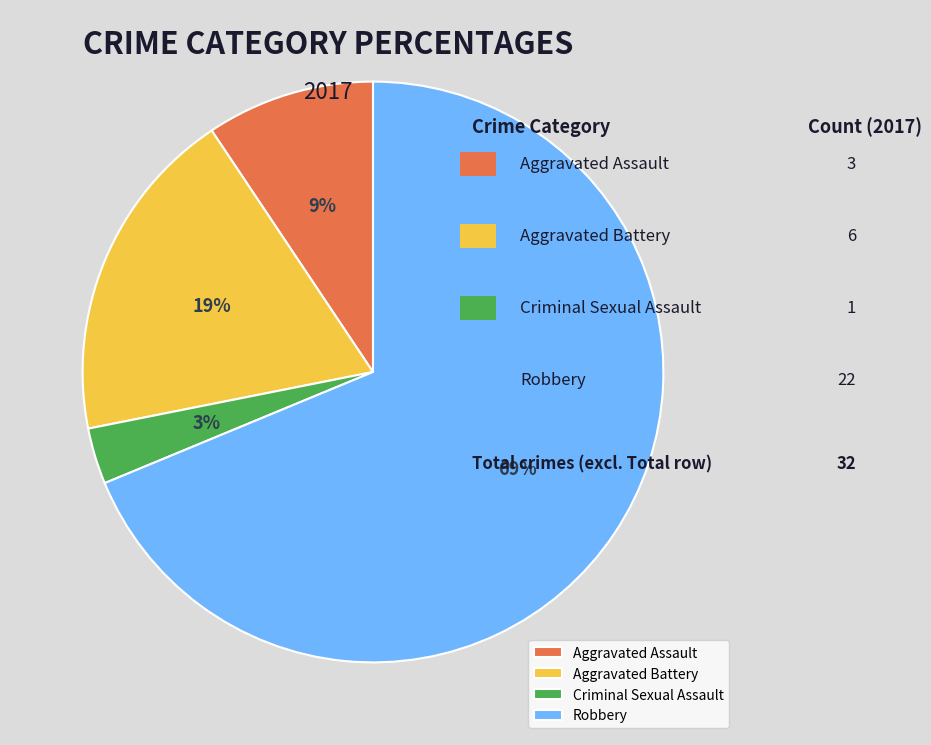

How many segments does this pie chart have?

4